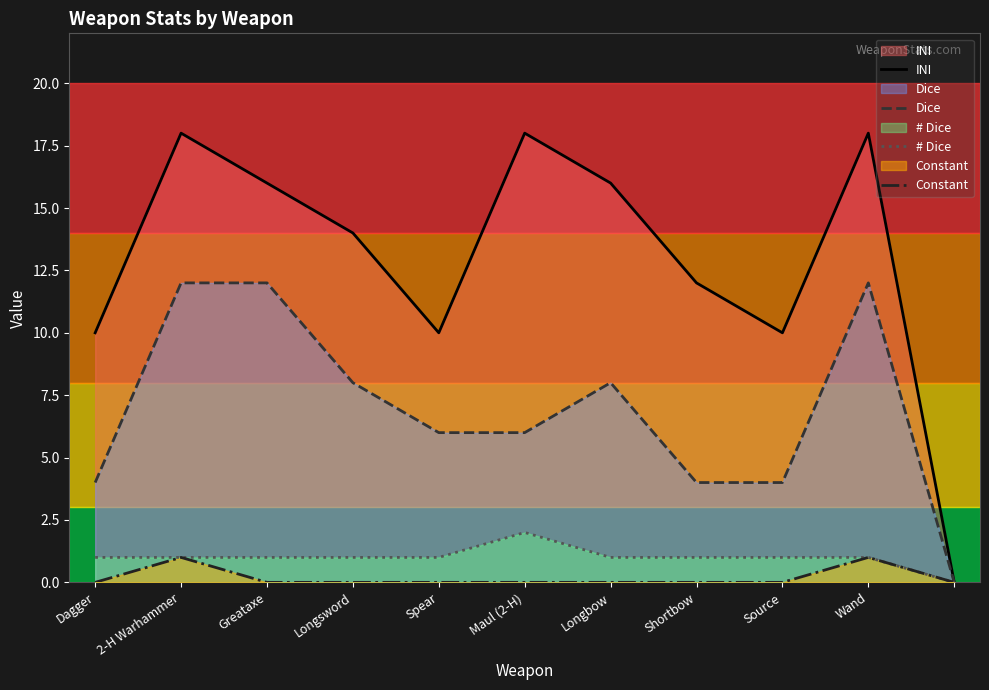

What is the total value across all series at Longbow?

25